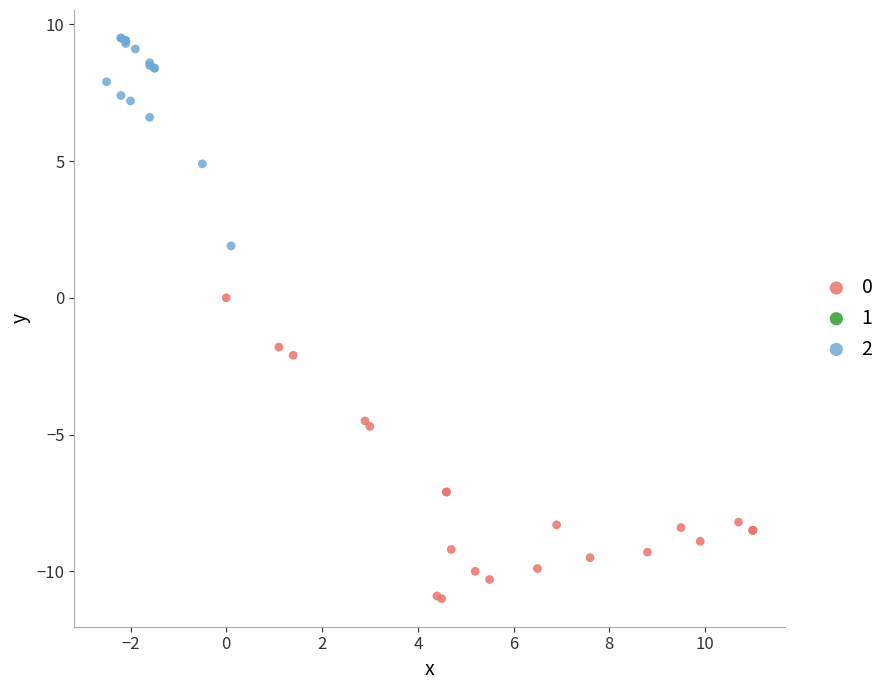

Which series reaches the maximum Y coordinate?

2